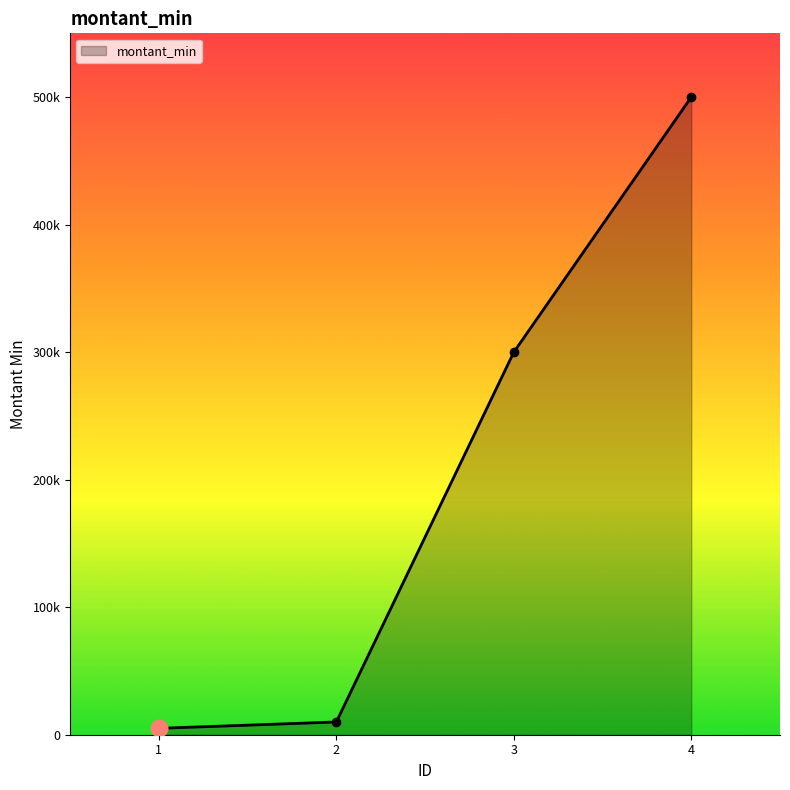

Does the chart have visible grid lines?

No